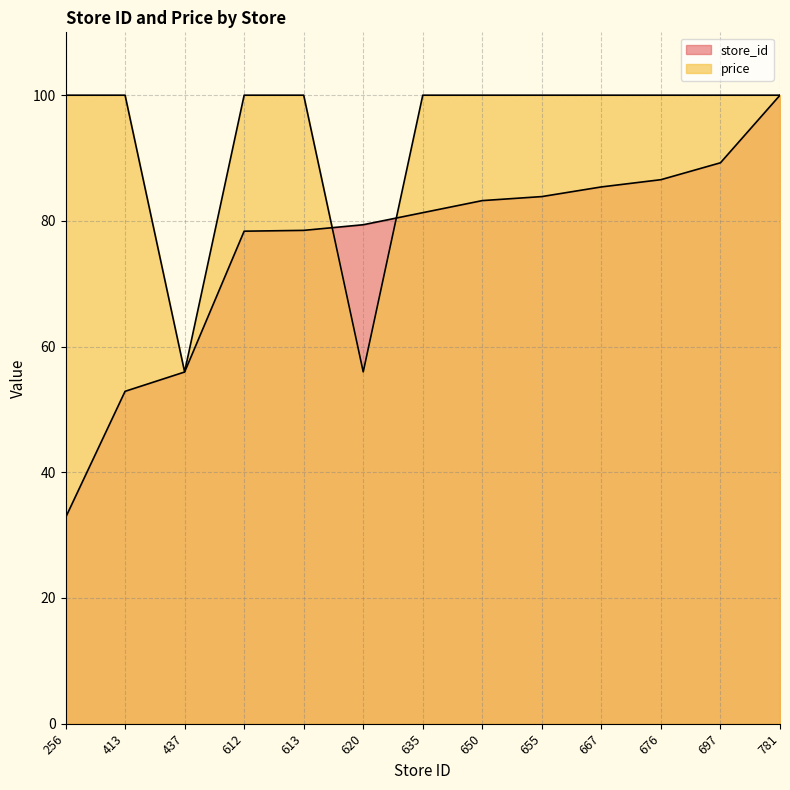

Does the chart display data point markers on the line(s)?

No